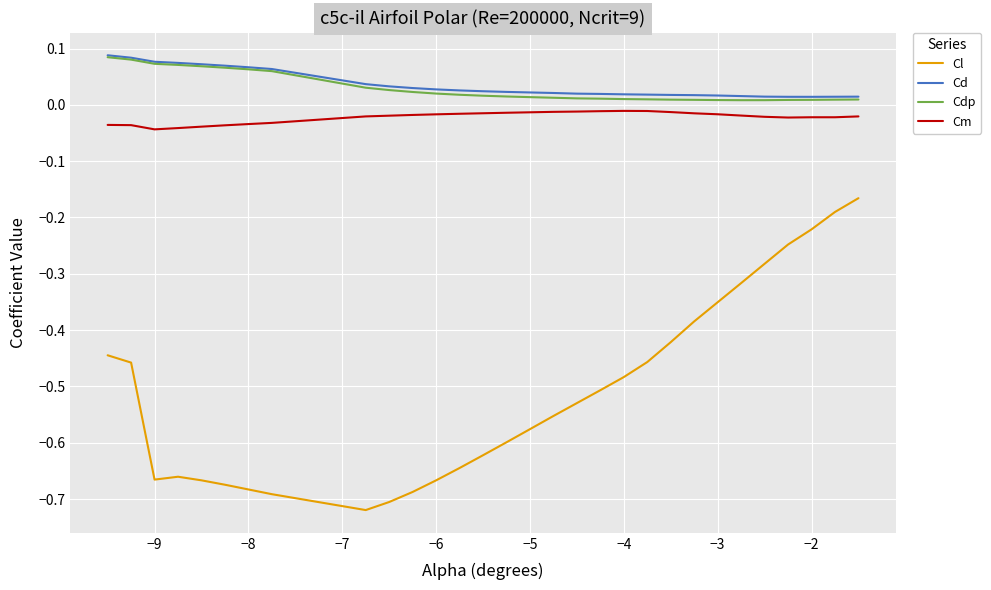

Does the chart have visible grid lines?

Yes